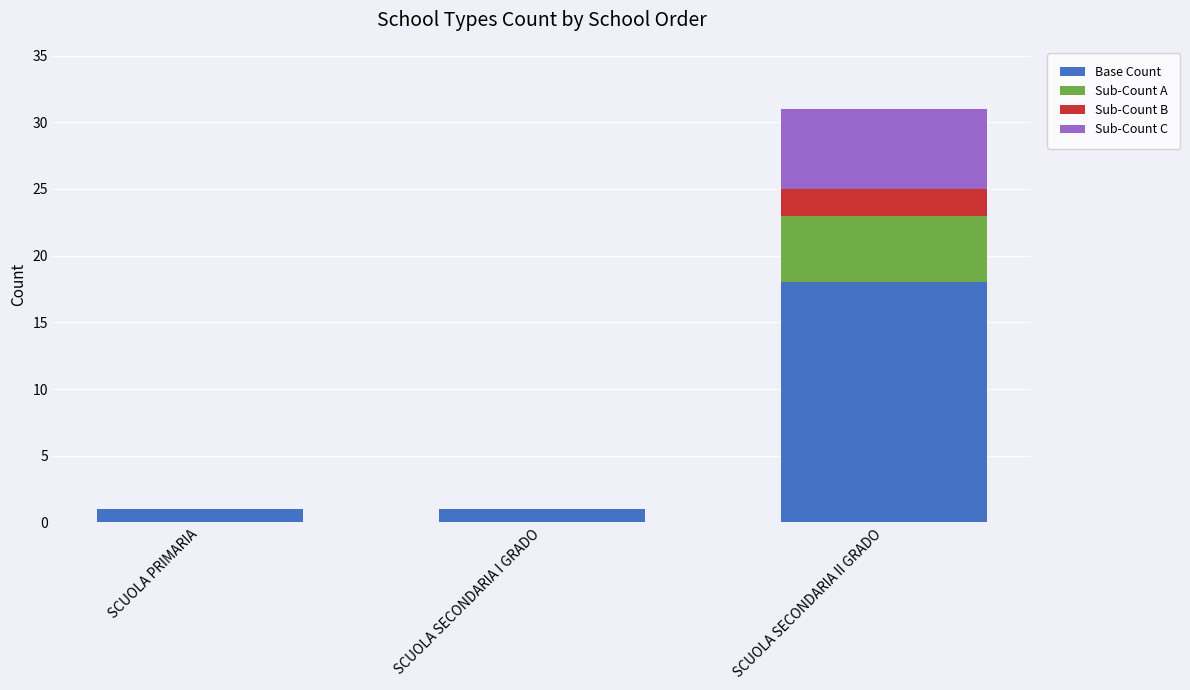

What is the sum of the Base Count values at SCUOLA SECONDARIA II GRADO and SCUOLA PRIMARIA?

19